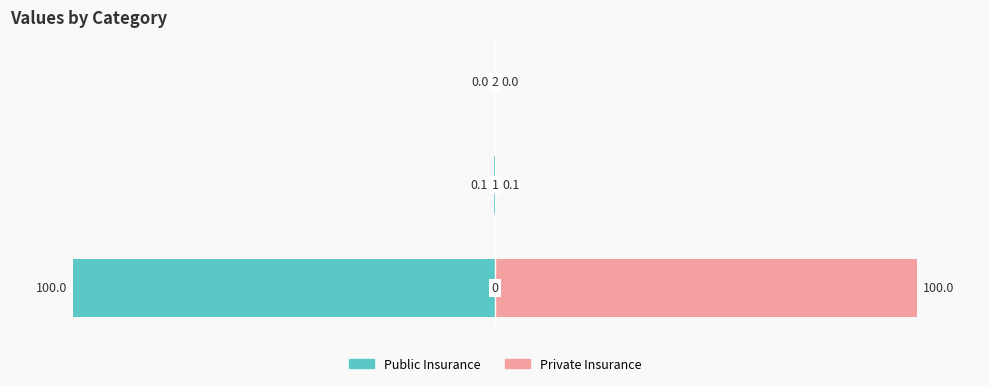

What is the sum of the Public Insurance values at 1 and 2?

-0.1